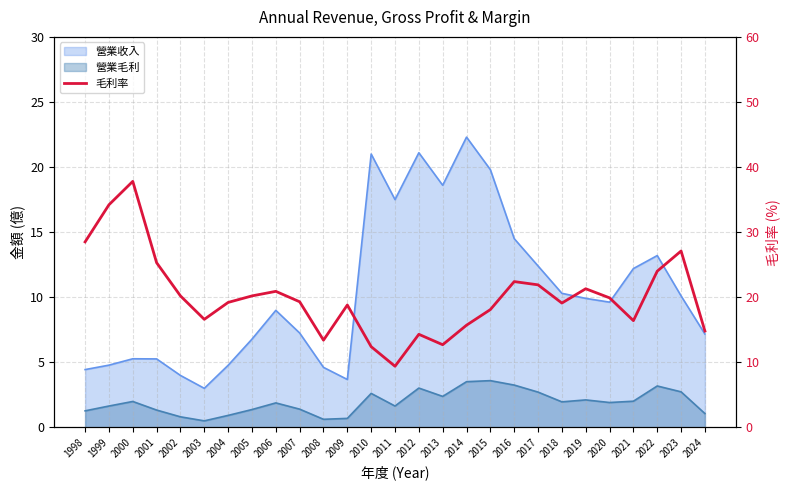

What is the greatest value displayed?

37.8